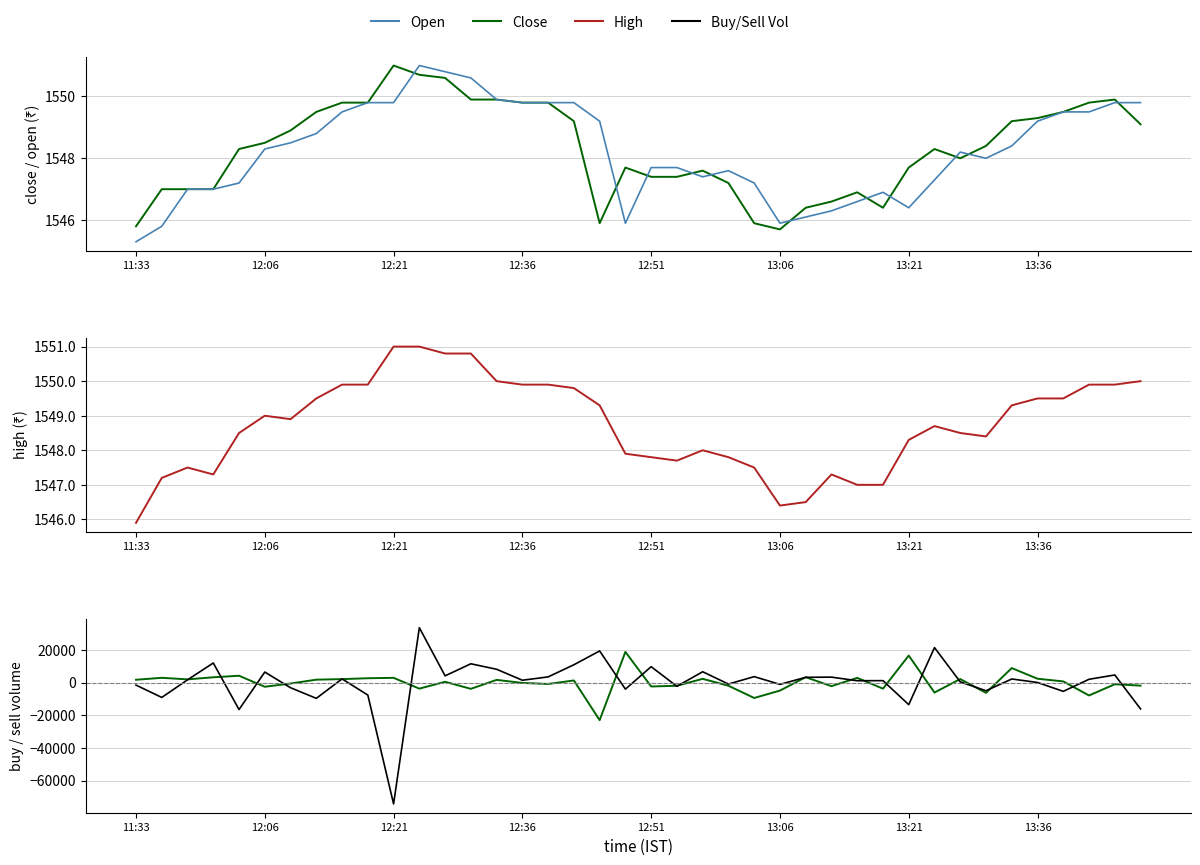

Between 12:51 and 11, which series saw the biggest shift?

sell_volume